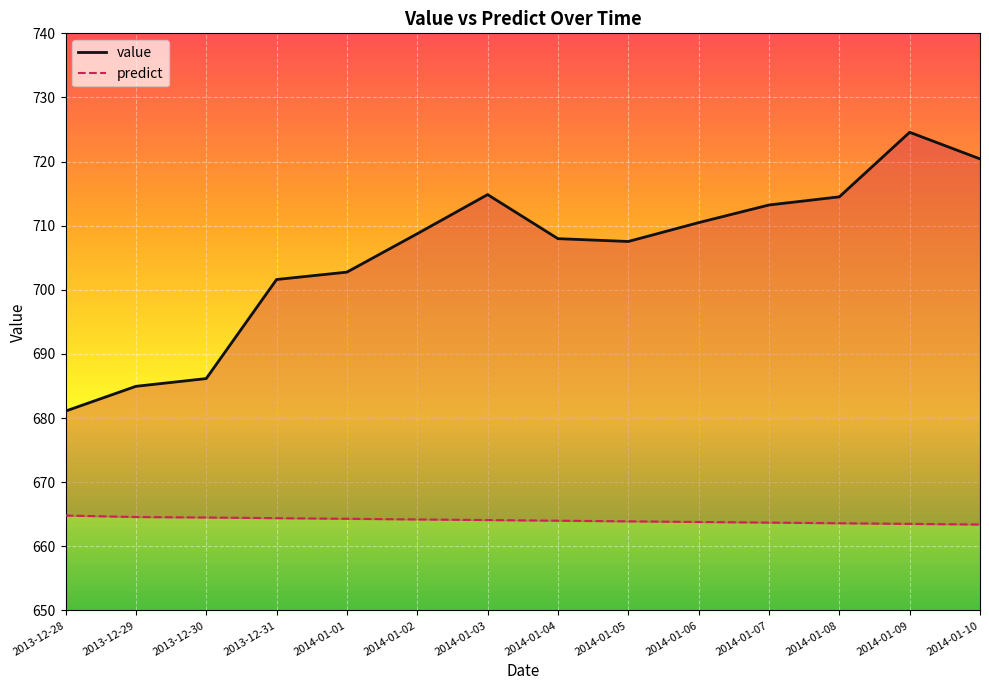

Which series has the largest range (max minus min)?

value